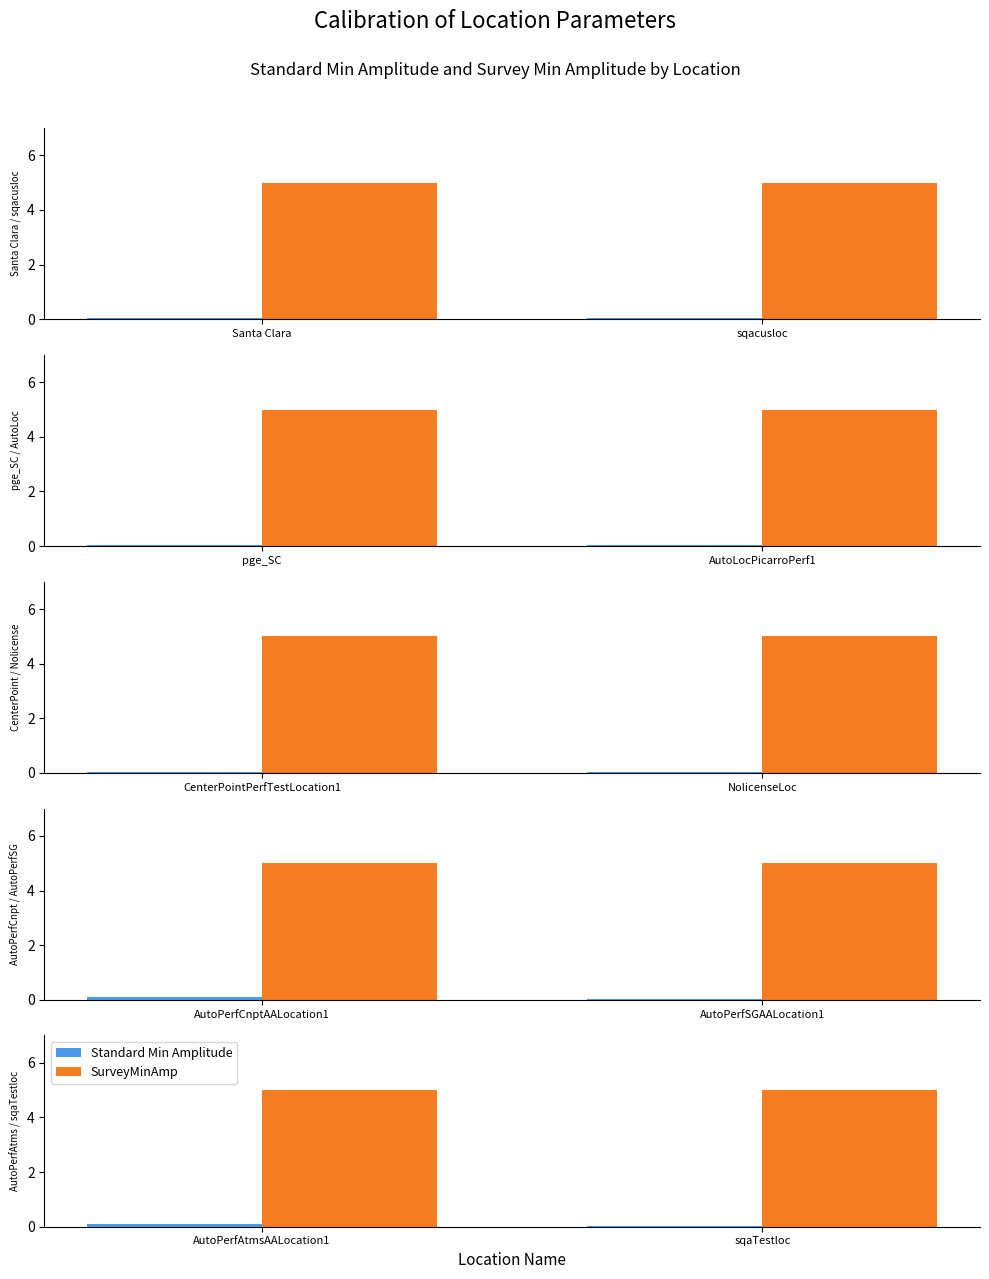

List the series in order of their overall mean, lowest first.

Standard Min Amplitude, SurveyMinAmp